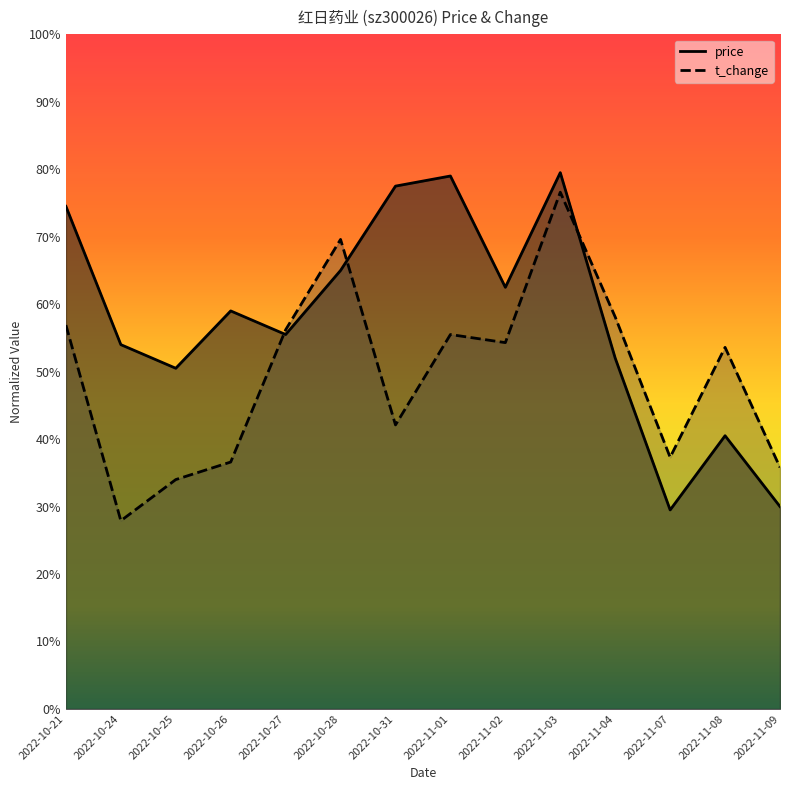

Does the chart have visible grid lines?

No